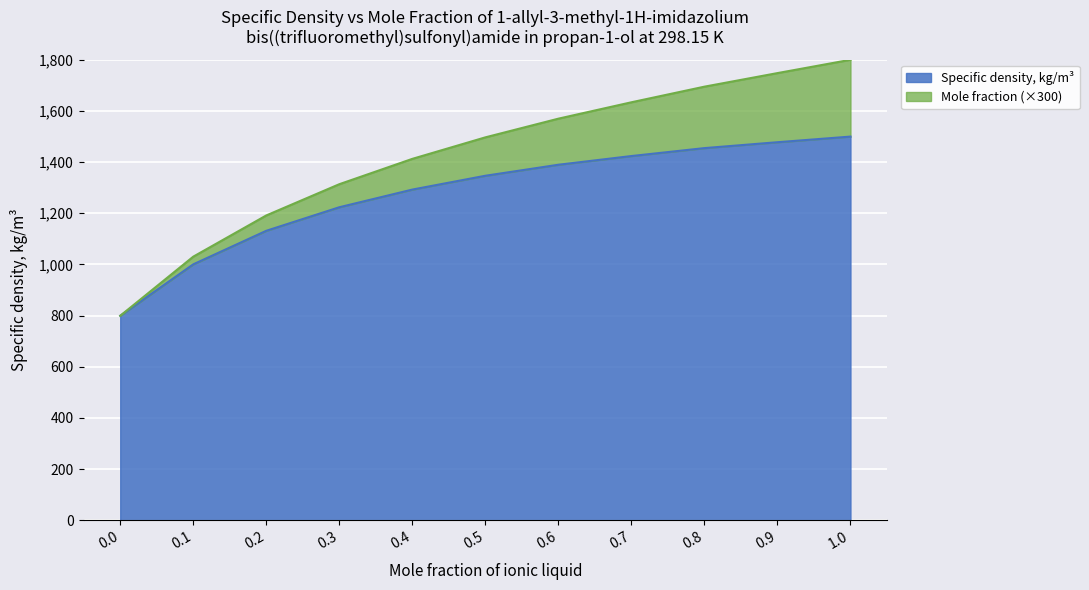

Does the chart display data point markers on the line(s)?

No